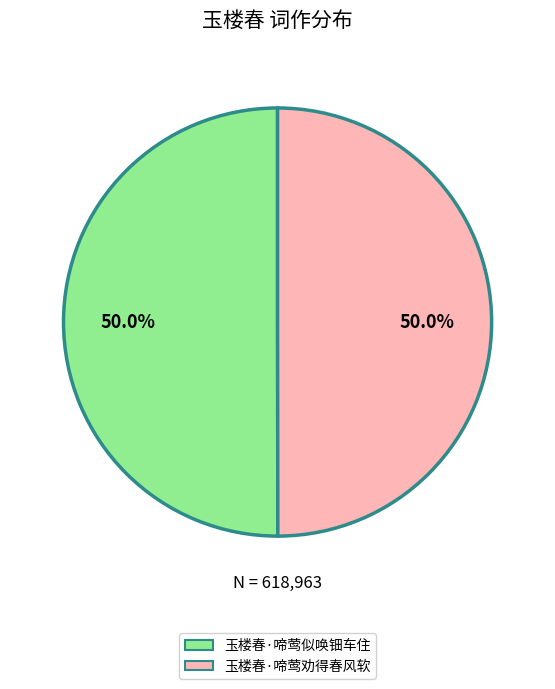

Approximately how many times larger is the value at 玉楼春·啼莺劝得春风软 compared to 玉楼春·啼莺似唤钿车住?

1.0